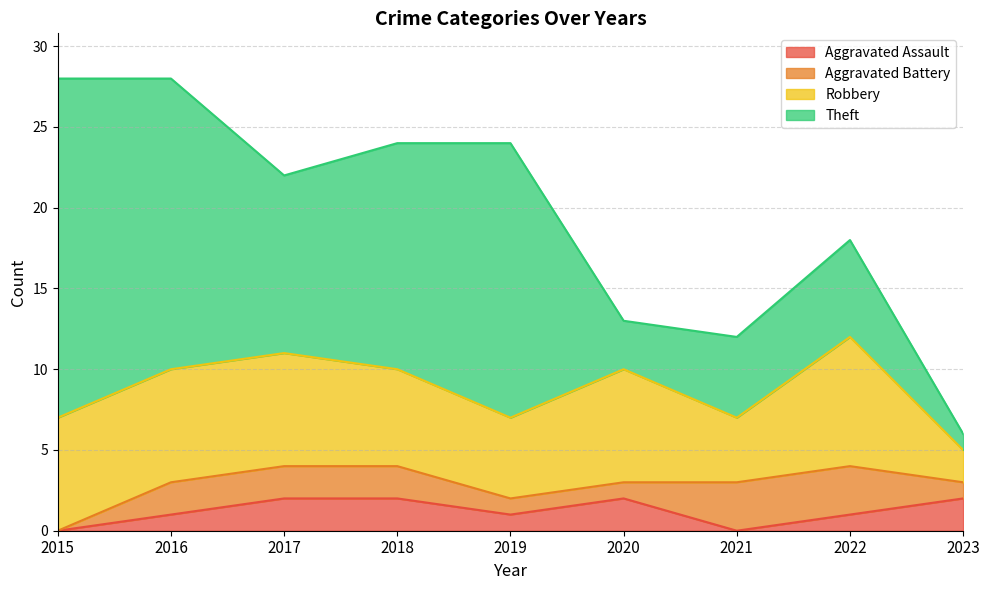

Is it true that Aggravated Assault equals 2 at 2018?

True